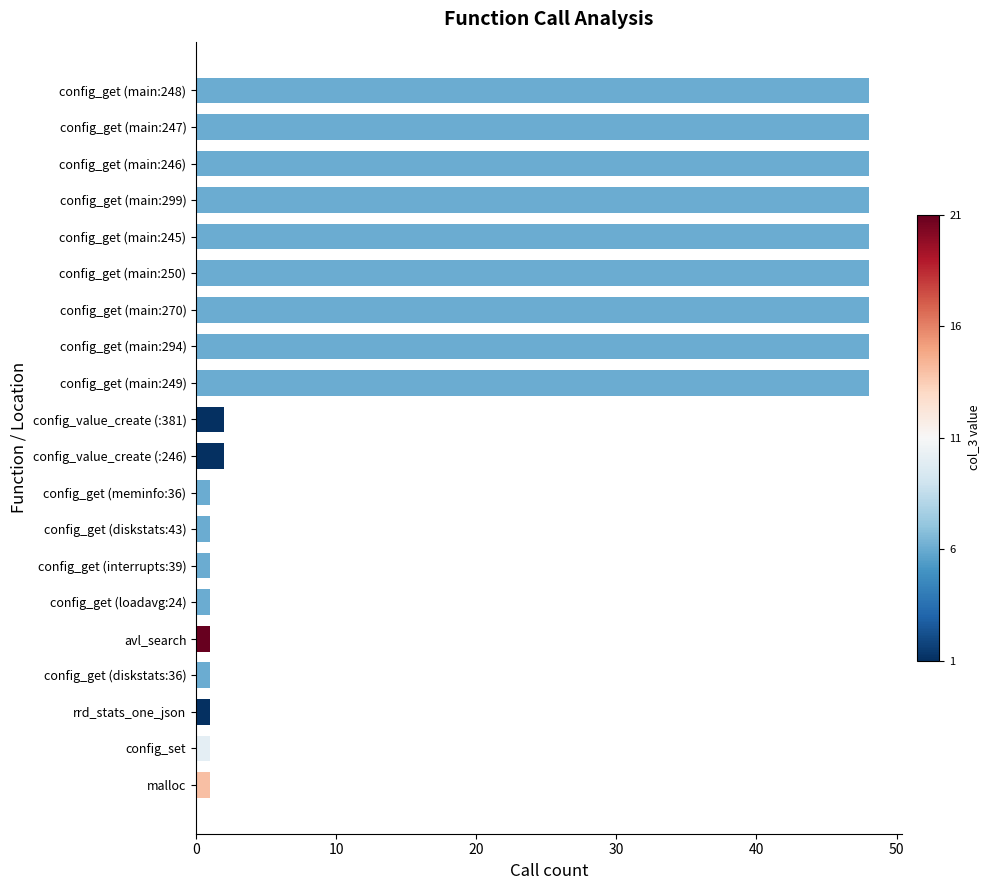

The value at config_get (main:294) is 48. True or false?

True